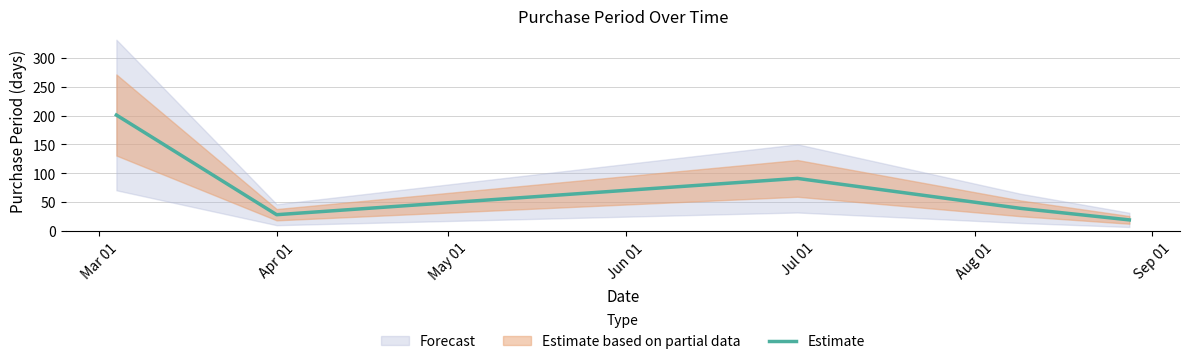

At which category does the data reach its first local valley?

Apr 01